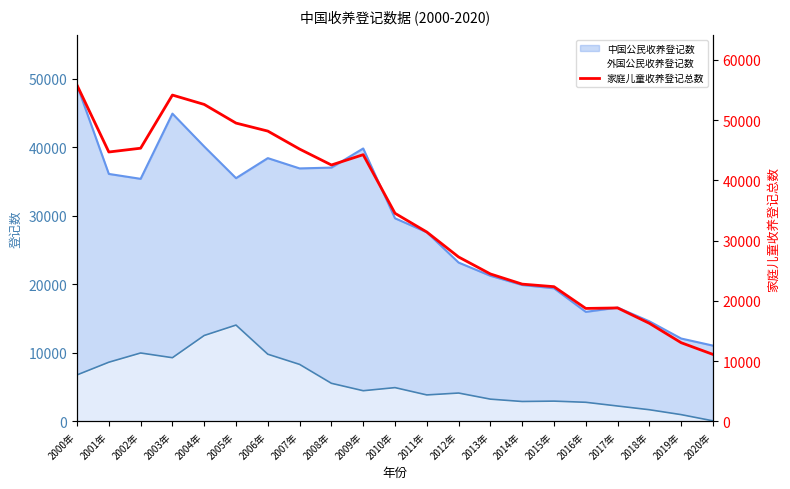

Is it true that 外国公民收养登记数 equals 5541 at 2008年?

True